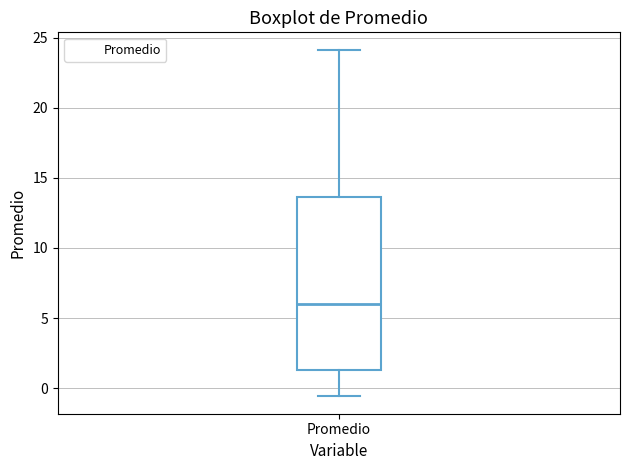

Where does the median line of the box for Promedio sit on the y-axis? The values are not printed on the chart, so give them approximately, as read against the axis.

6.0